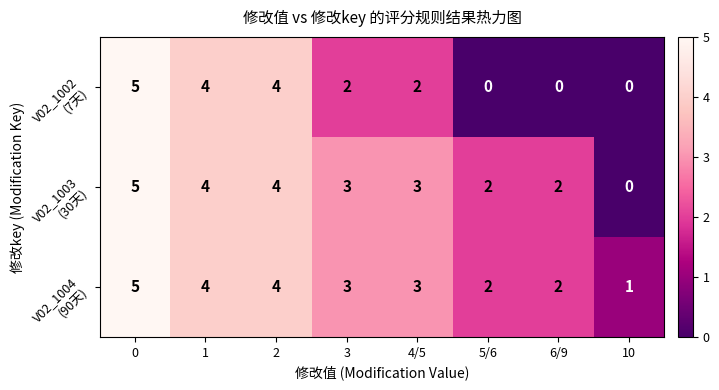

At how many categories does at least one series exceed 0?

8